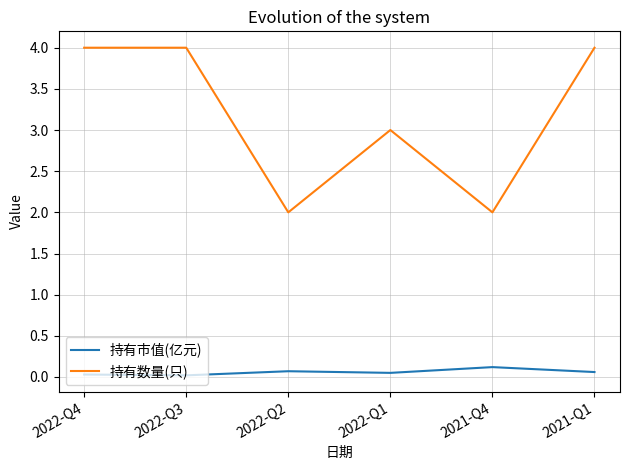

What is the maximum value for 持有数量(只)?

4.0